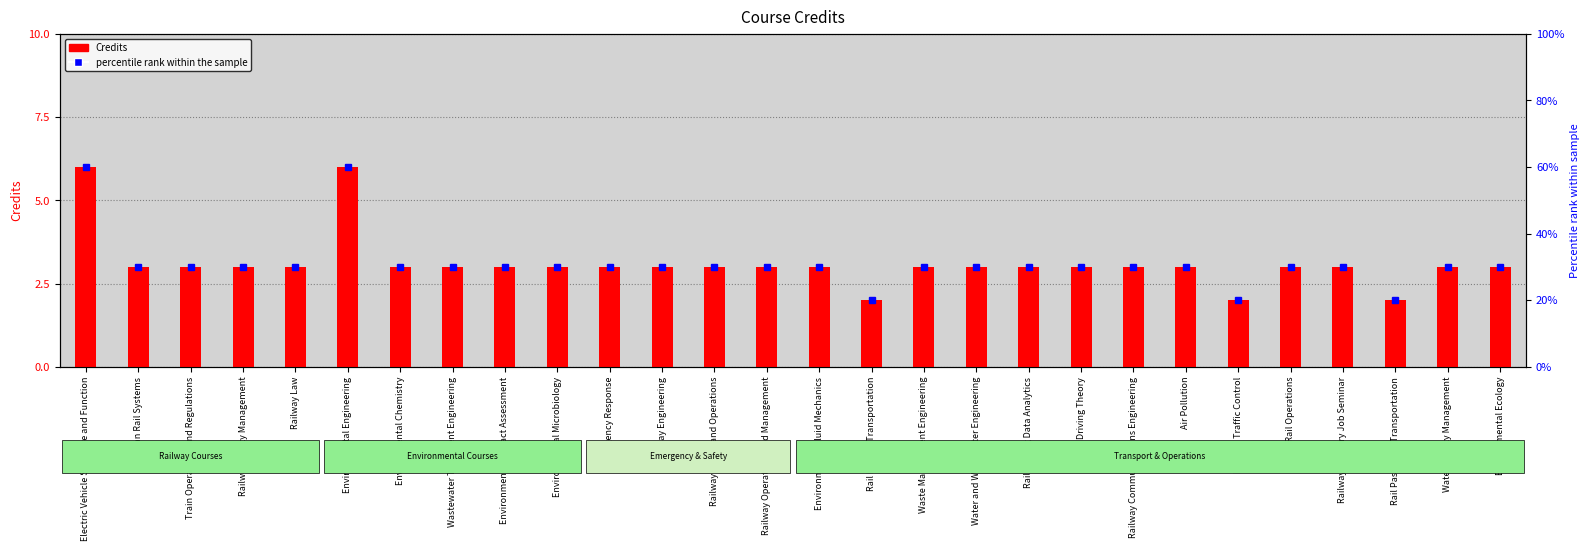

The Credits series shows 3.0 at Urban Rail Operations. True or false?

True